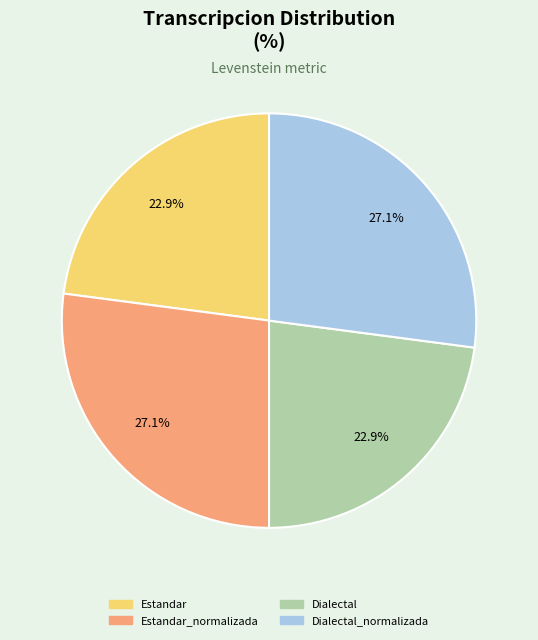

What portion of the pie excludes Dialectal?

77.1%